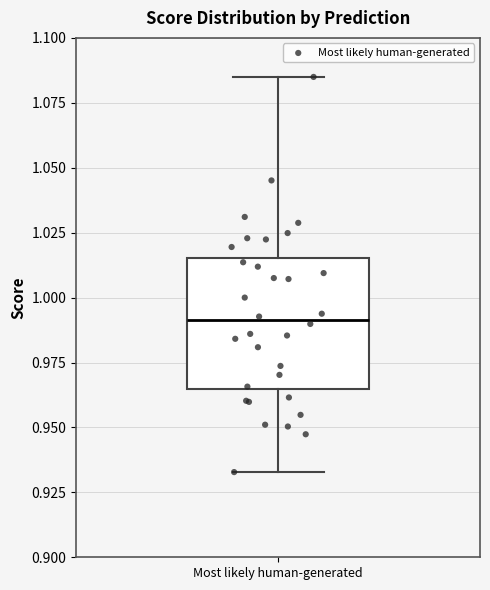

Read this box plot against the y-axis: the position of the median line, the range covered by the box, and the ends of both whiskers. The values are not printed on the chart, so give them approximately, as read against the axis.

median 0.990, box 0.965 to 1.015, whiskers 0.935 to 1.085